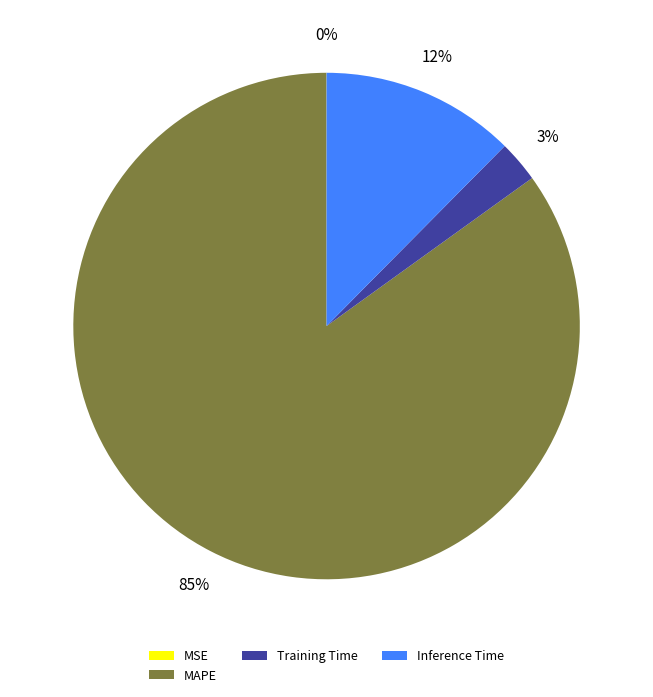

To the nearest percent, what is the difference between the largest and smallest slice percentages?

85%